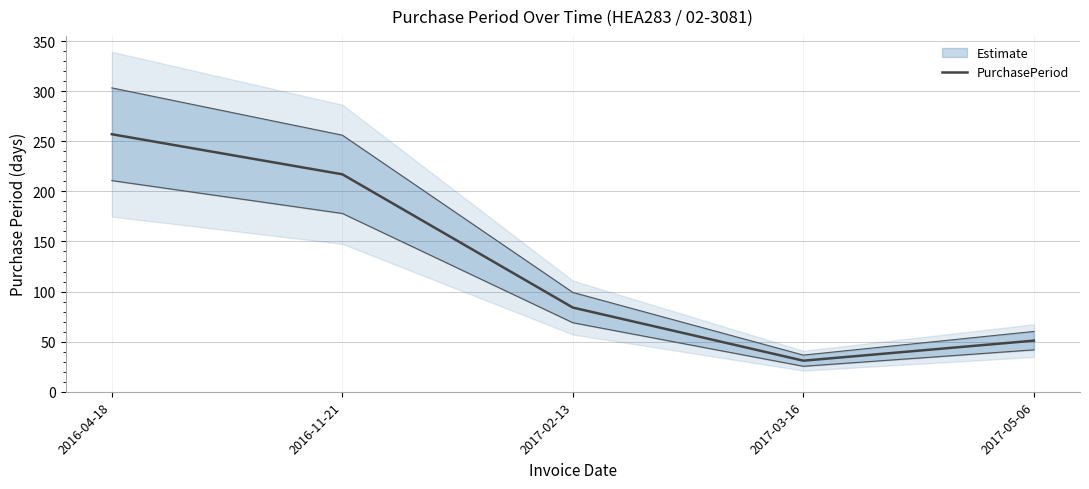

The value at 2017-03-16 is 31. True or false?

True